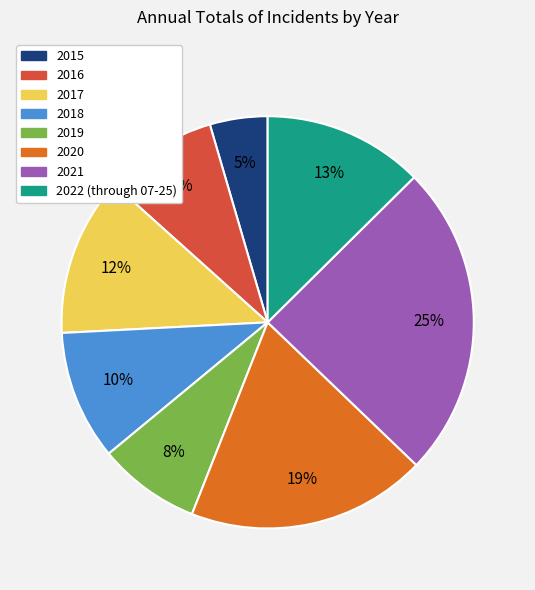

To the nearest percent, what is the average slice percentage?

12%